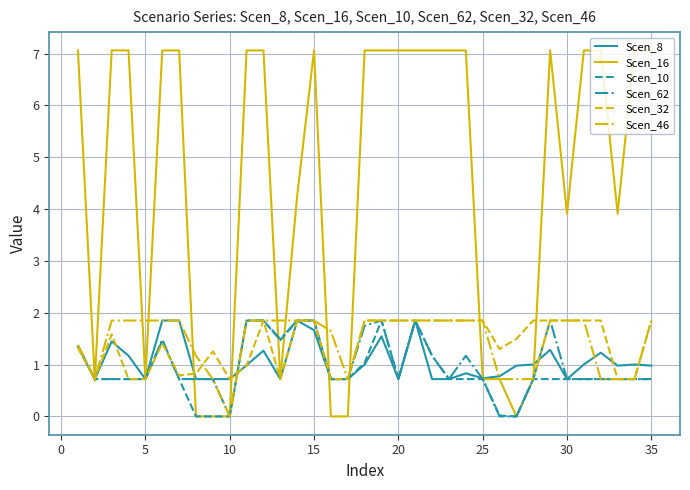

Which series has the largest total across all categories?

Scen_16